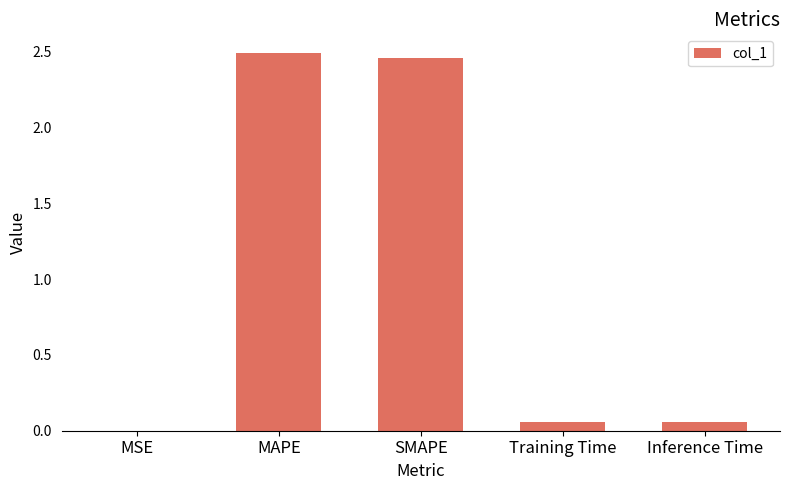

What is the sum of all values?

5.1